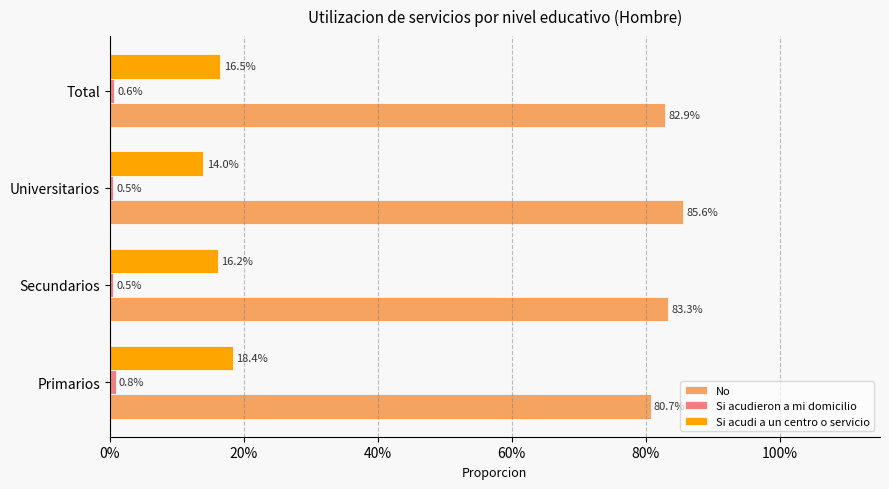

How many bars are there in each group?

3